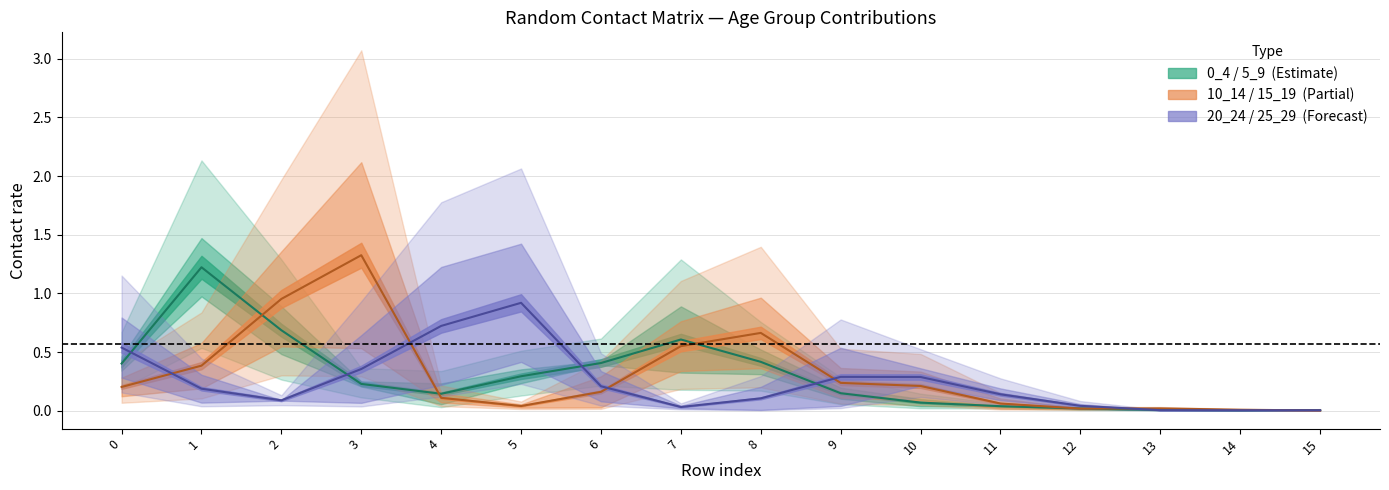

Is the value of 20_24 at 13 greater than the value of 0_4 at 5?

No